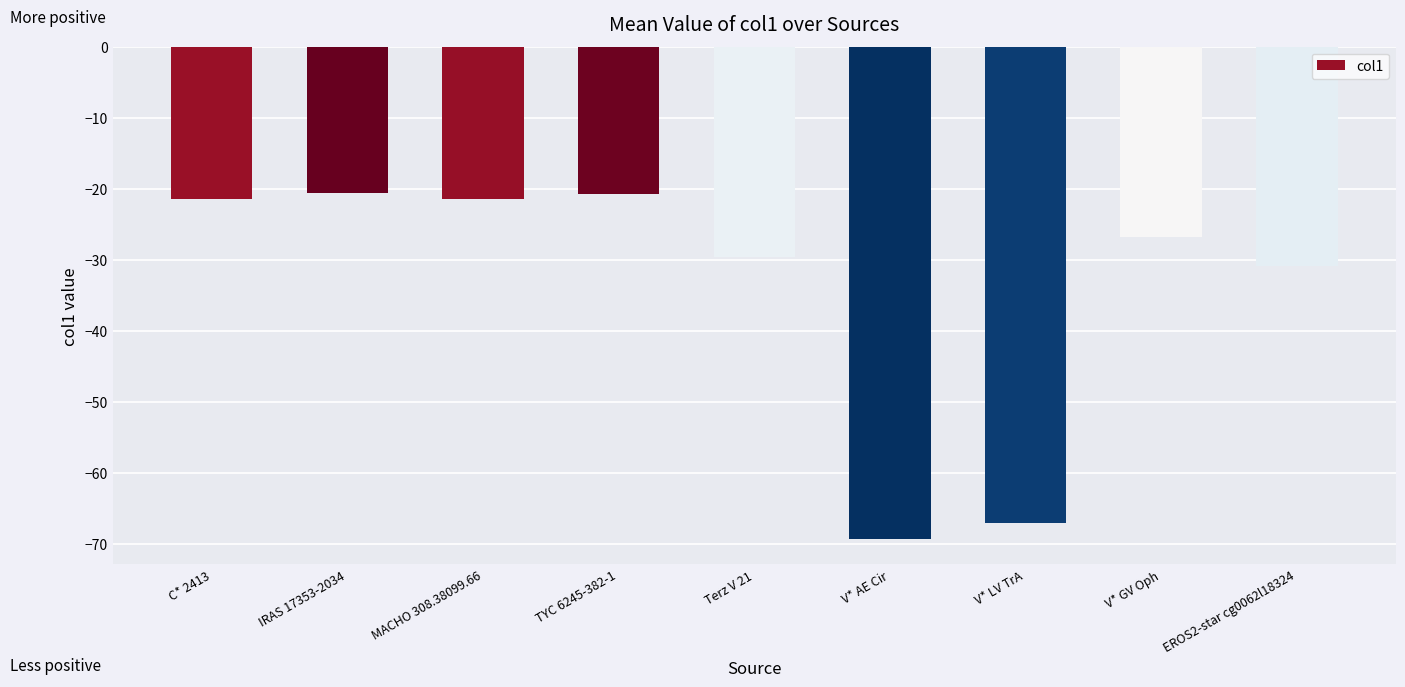

True or false: the data shows -28.6 at MACHO 308.38099.66.

False